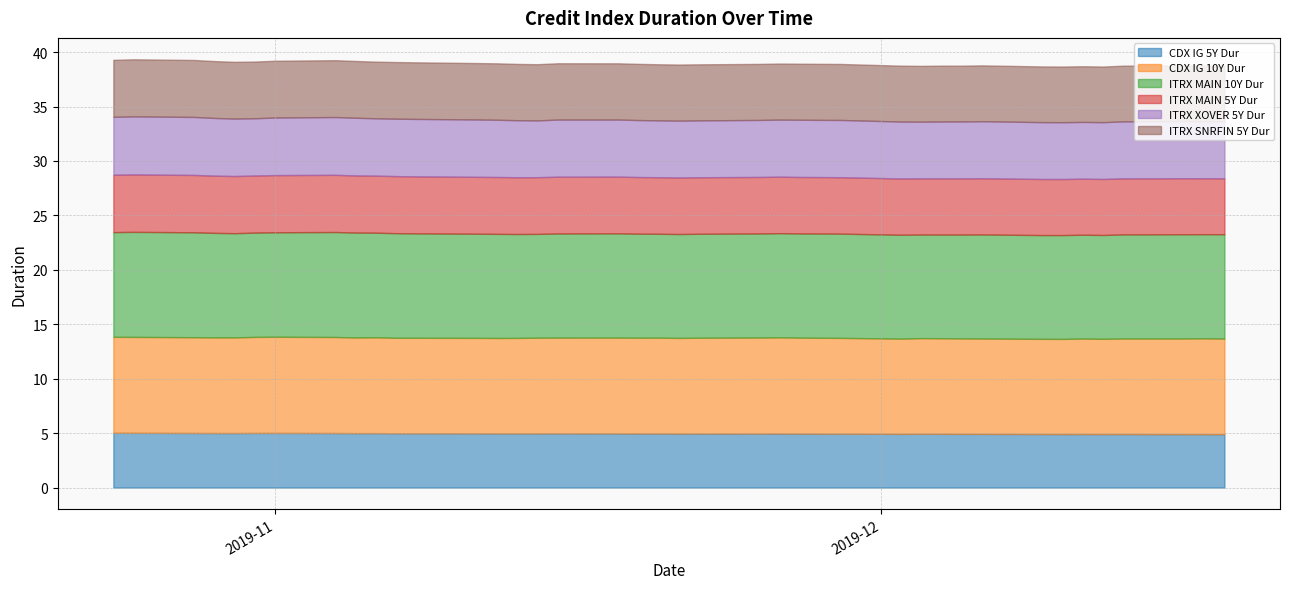

At which category does the chart reach its peak across all series?

2019-10-25